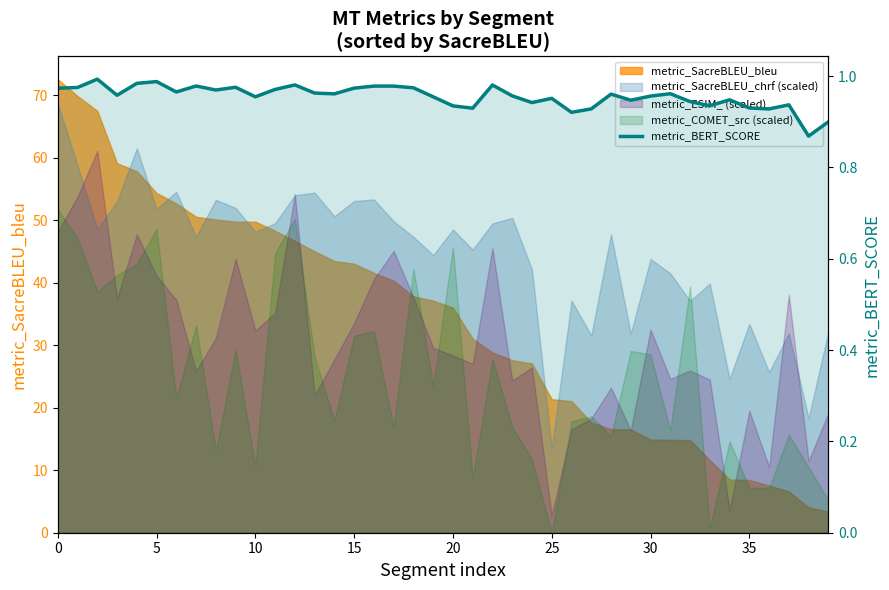

The value at 31 is 0.5. True or false?

False